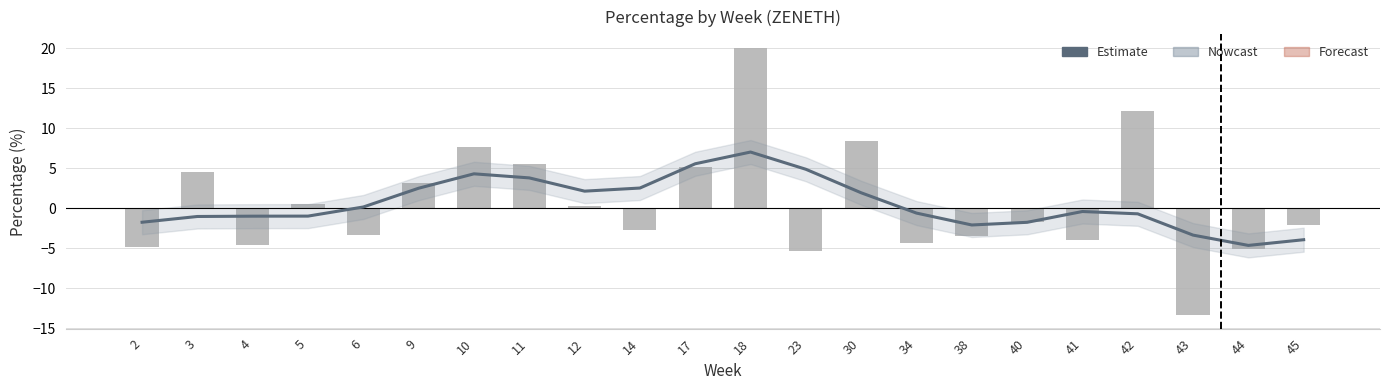

How many values are below zero?

12